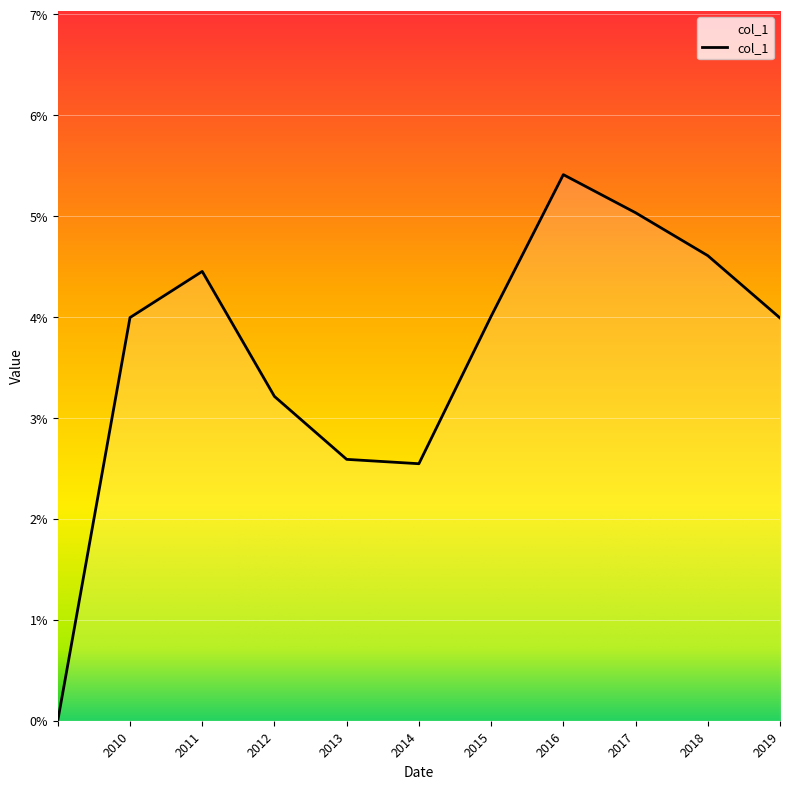

Rank the categories by value from lowest to highest.

, 2014-01-15, 2013-01-15, 2012-01-15, 2019-01-15, 2010-01-15, 2015-01-15, 2011-01-15, 2018-01-15, 2017-01-15, 2016-01-15